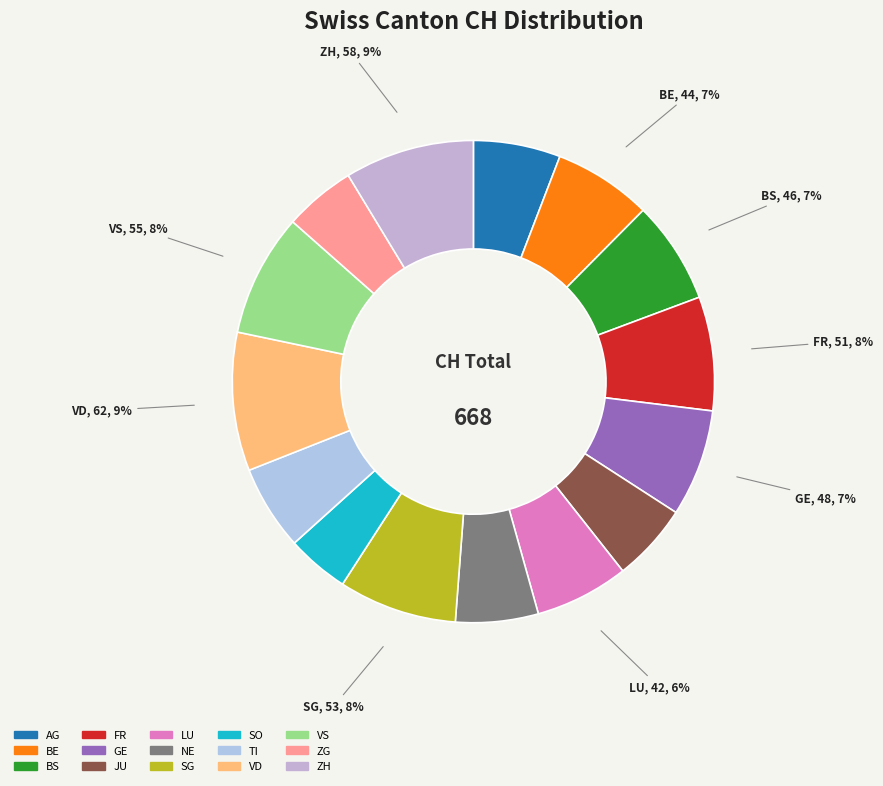

How many segments does this pie chart have?

15